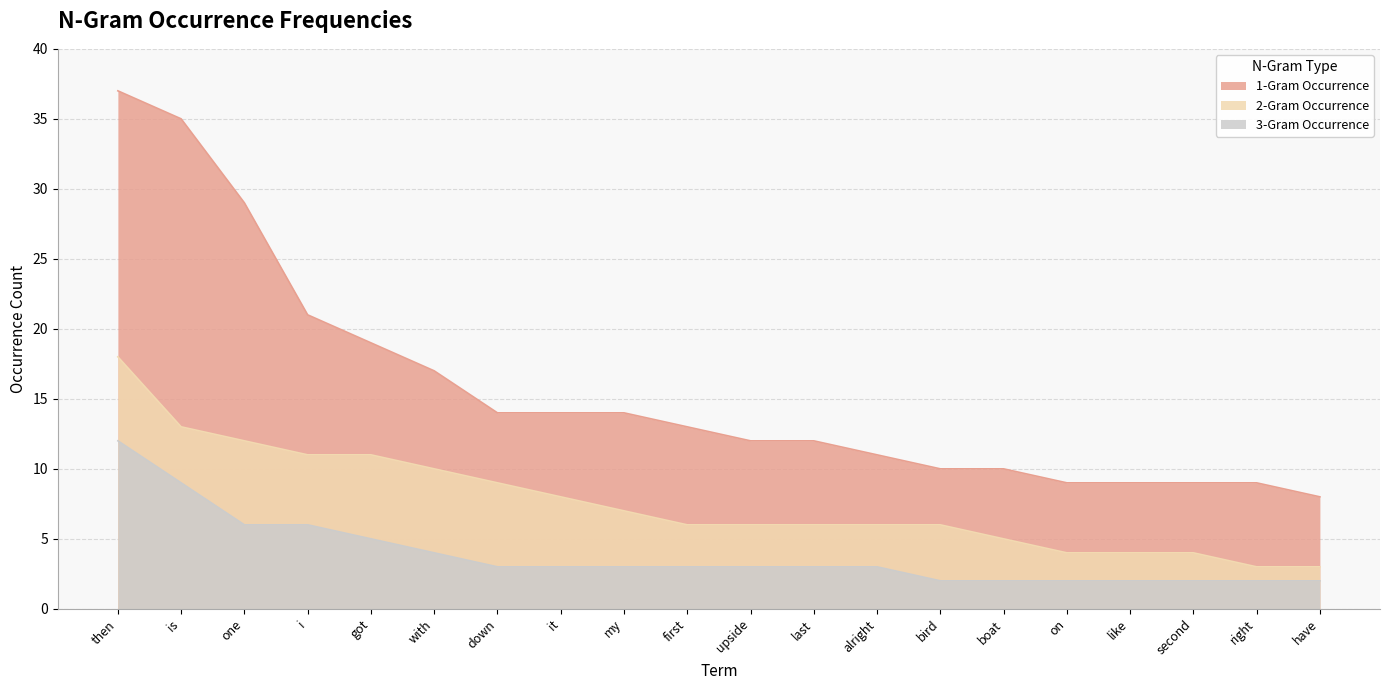

Count the number of categories in the chart.

20